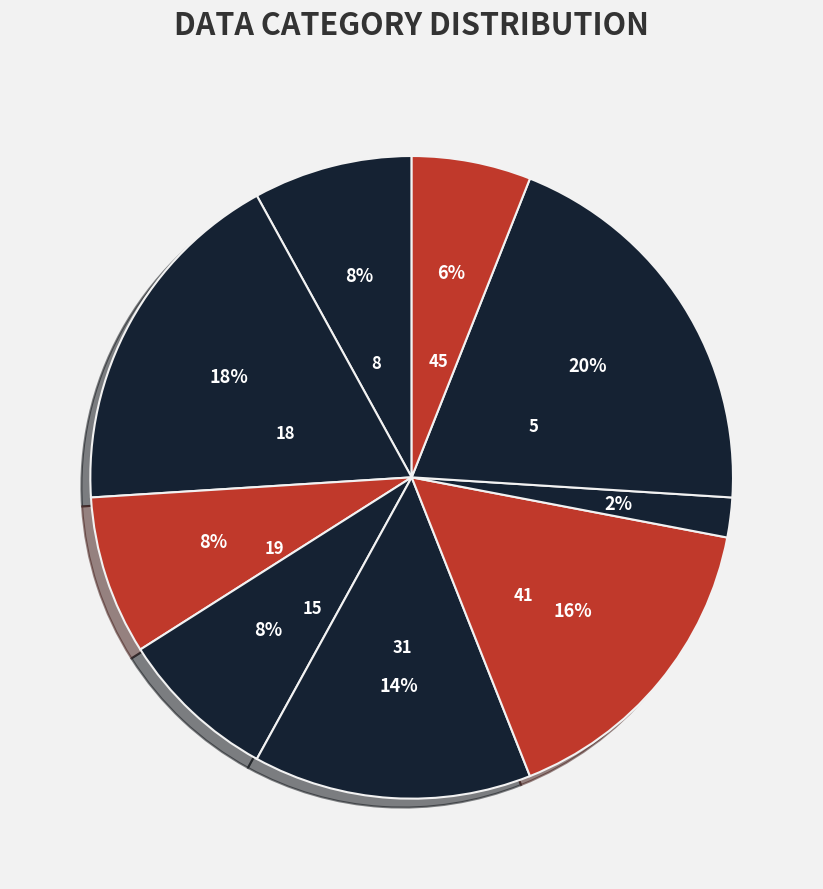

How many segments does this pie chart have?

9